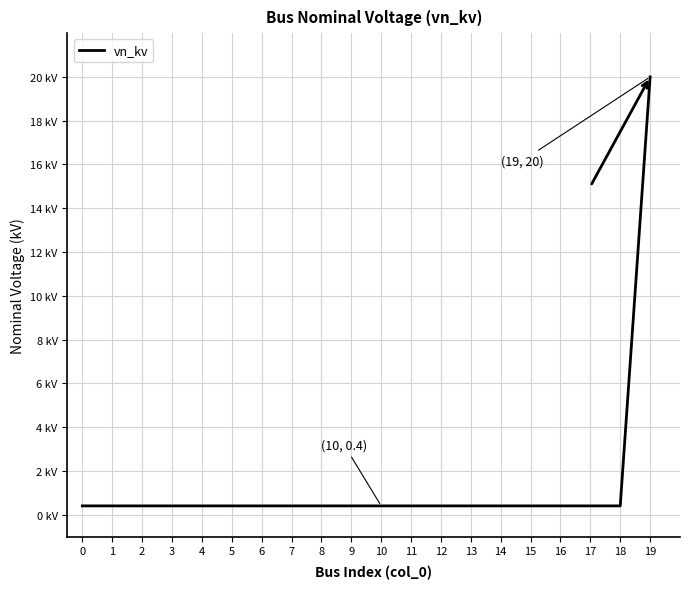

Reading right to left, list all the values displayed in this chart.

19=20.0	18=0.4	17=0.4	16=0.4	15=0.4	14=0.4	13=0.4	12=0.4	11=0.4	10=0.4	9=0.4	8=0.4	7=0.4	6=0.4	5=0.4	4=0.4	3=0.4	2=0.4	1=0.4	0=0.4